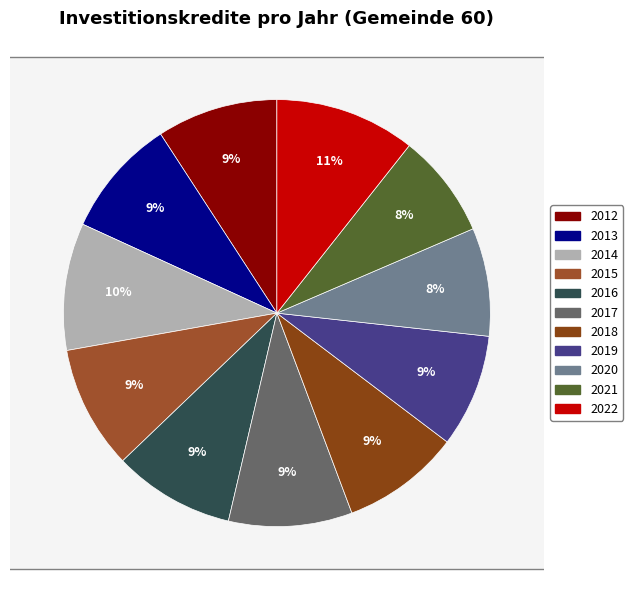

Is it true that 2022 is 11% of the pie?

True